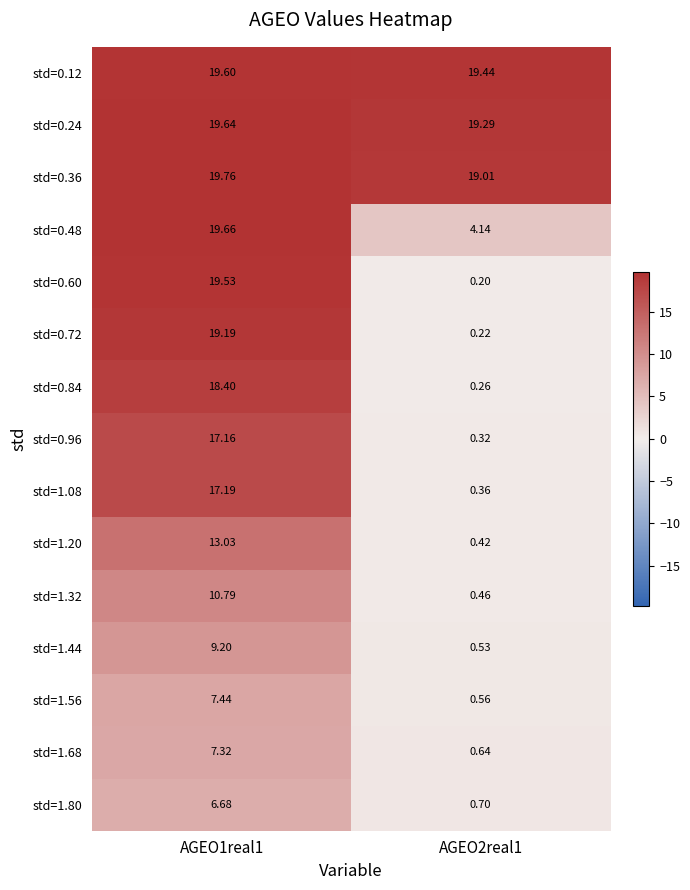

Which series has the widest spread of values?

std=0.60